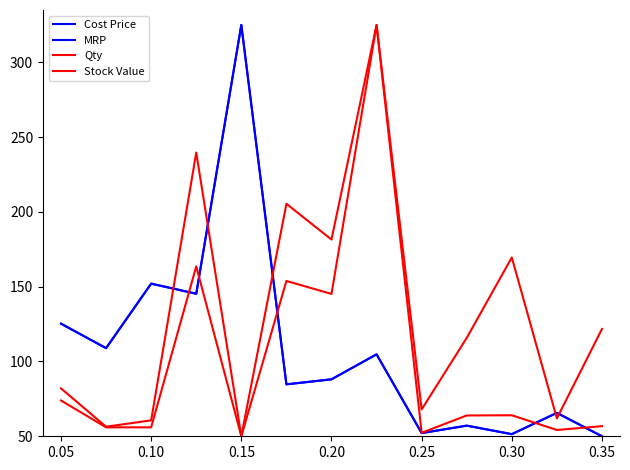

Does the chart have visible grid lines?

No